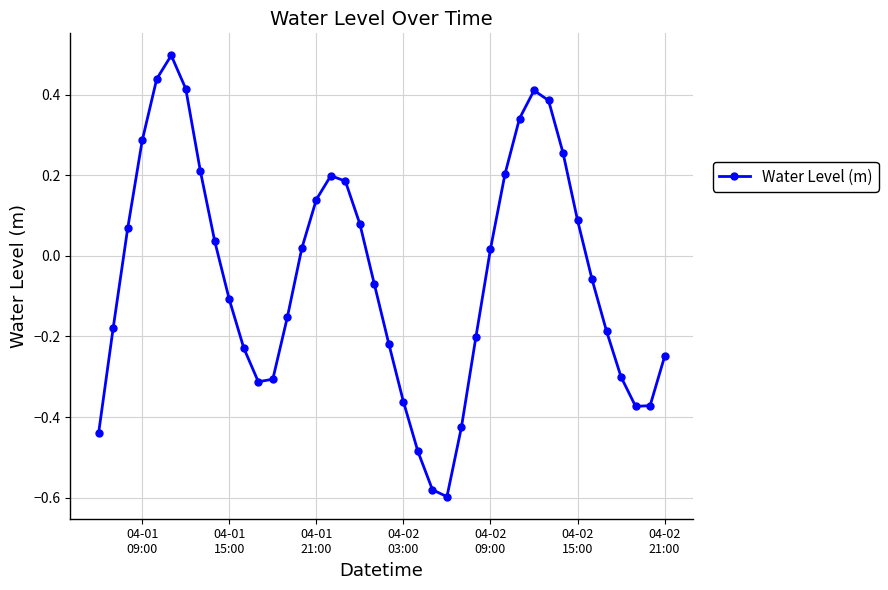

How many interior local peaks (higher than both neighbors) does the data have?

3